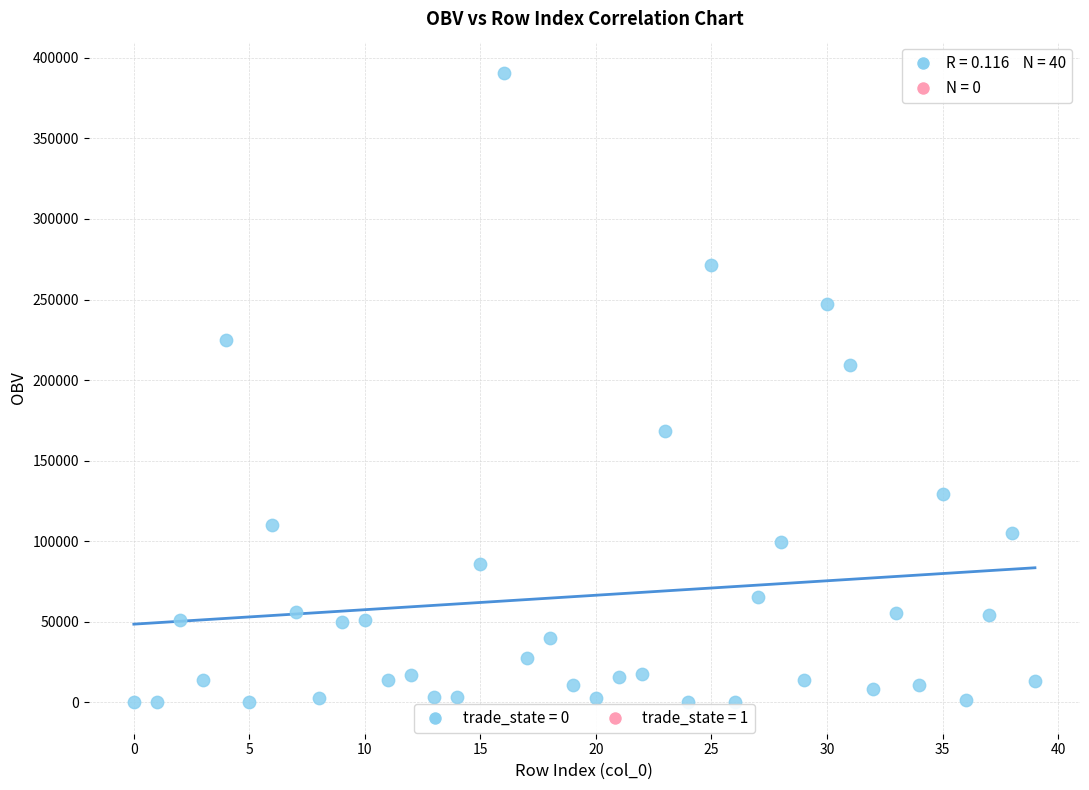

What Y value in the scatter plot is closest to 195270?

209181.0